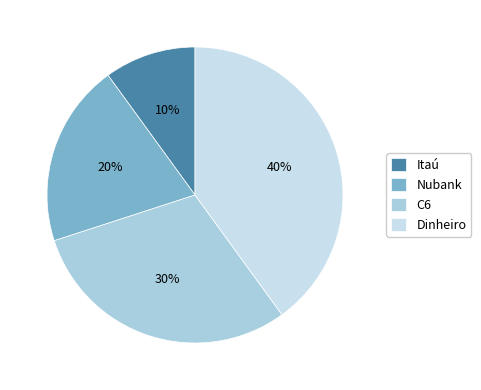

Is it true that Dinheiro is 50% of the pie?

False